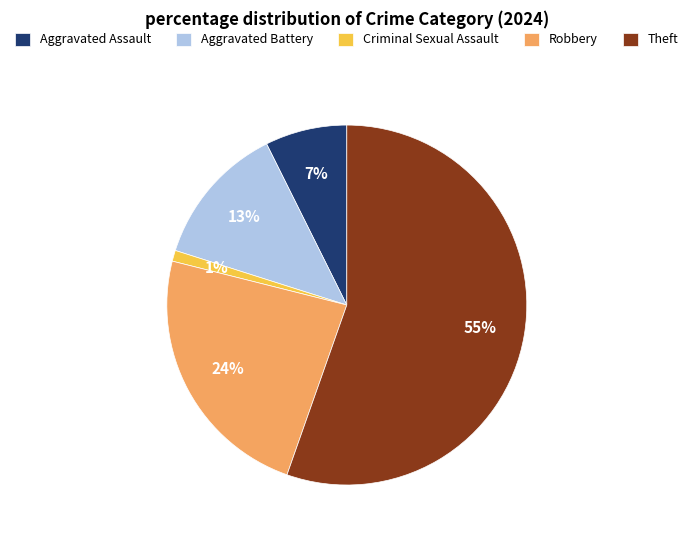

What is the majority slice?

Theft